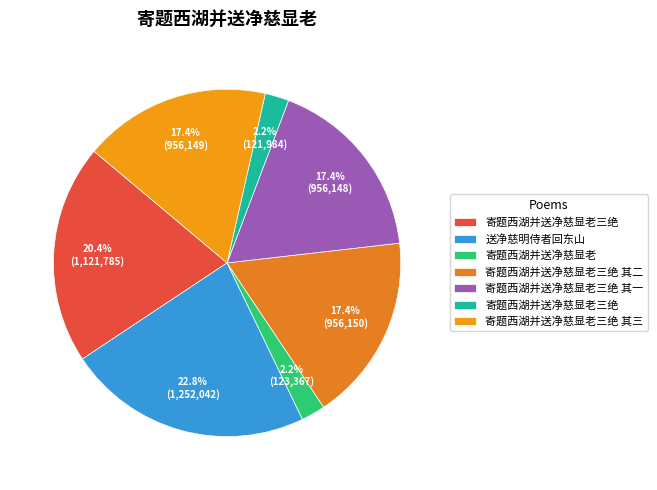

How many segments does this pie chart have?

7